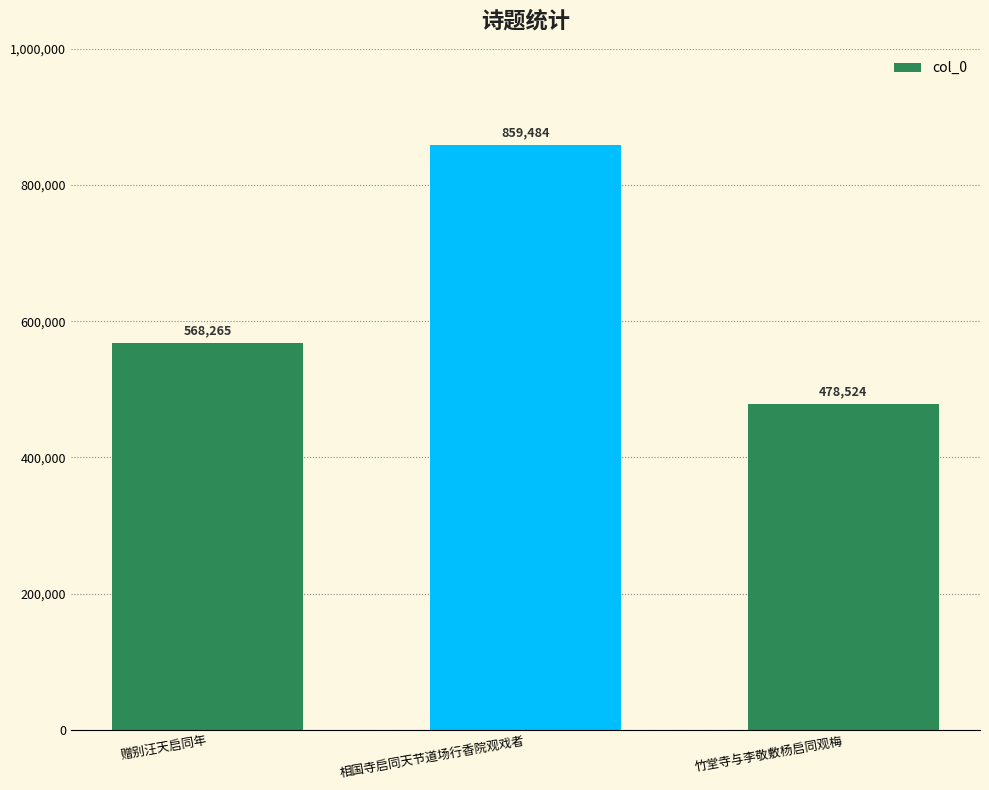

What value does the data have at 相国寺启同天节道场行香院观戏者?

859484